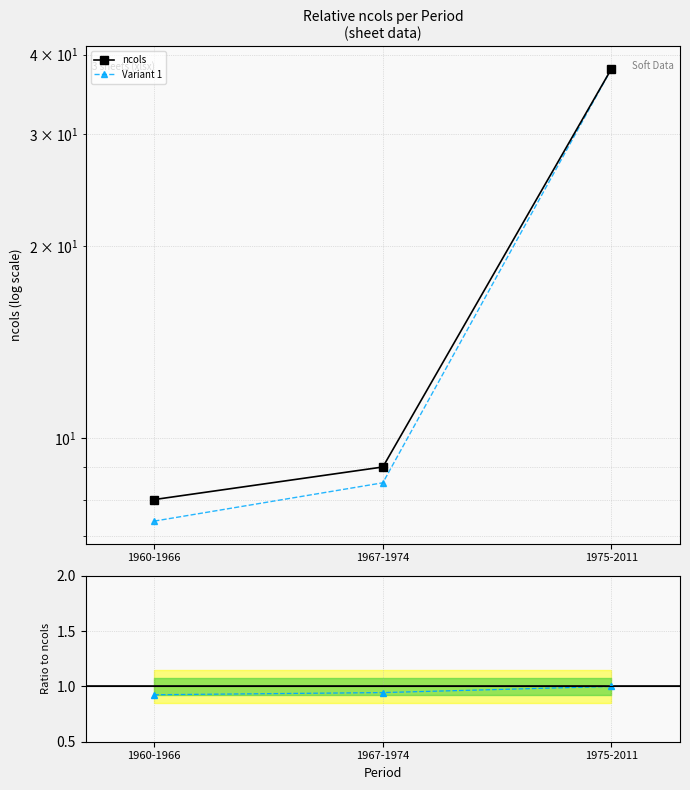

What is the sum of the values at 1967-1974 and 1975-2011?

47